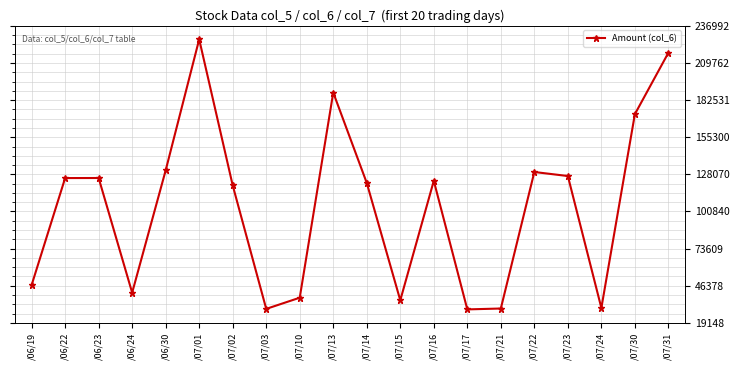

What is the difference between the maximum and minimum values?

198040